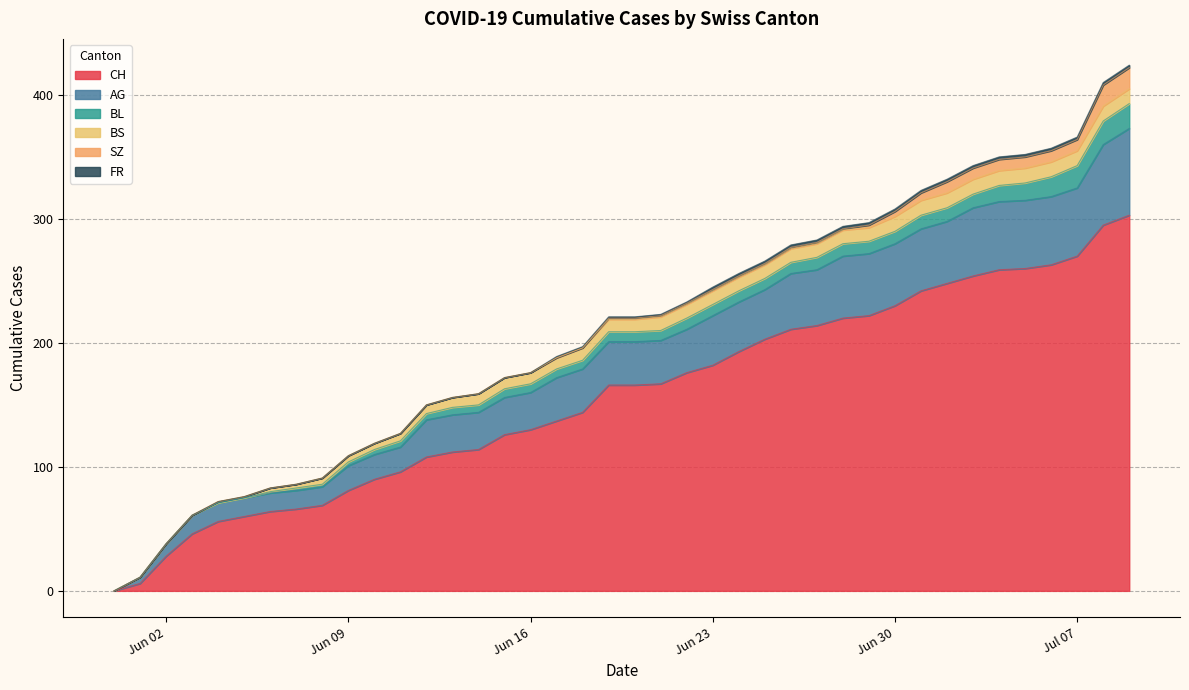

List the series in order of their peak value, highest first.

CH, AG, BL, SZ, BS, FR